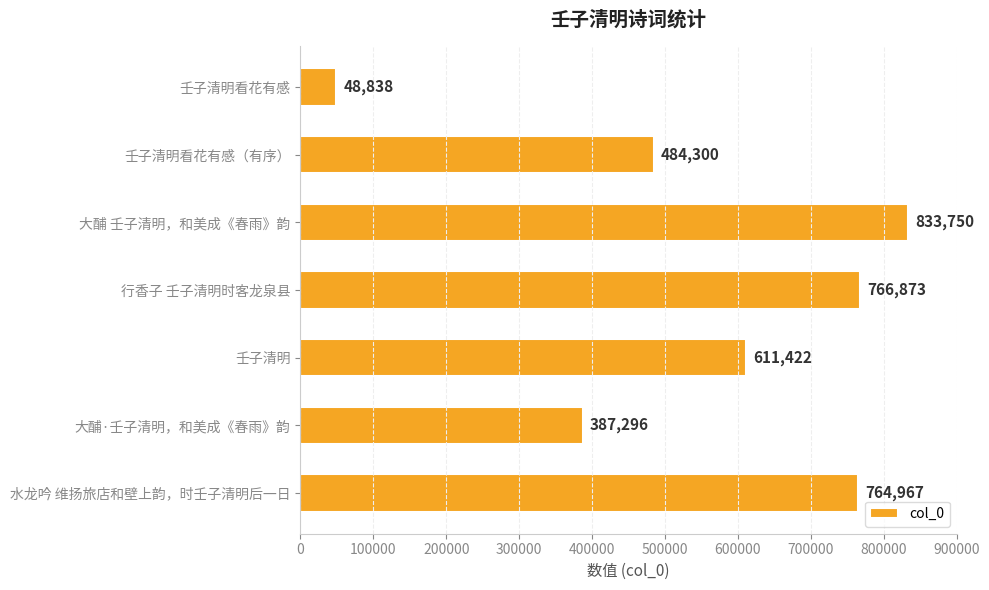

At which label is the value closest to 441294?

壬子清明看花有感（有序）